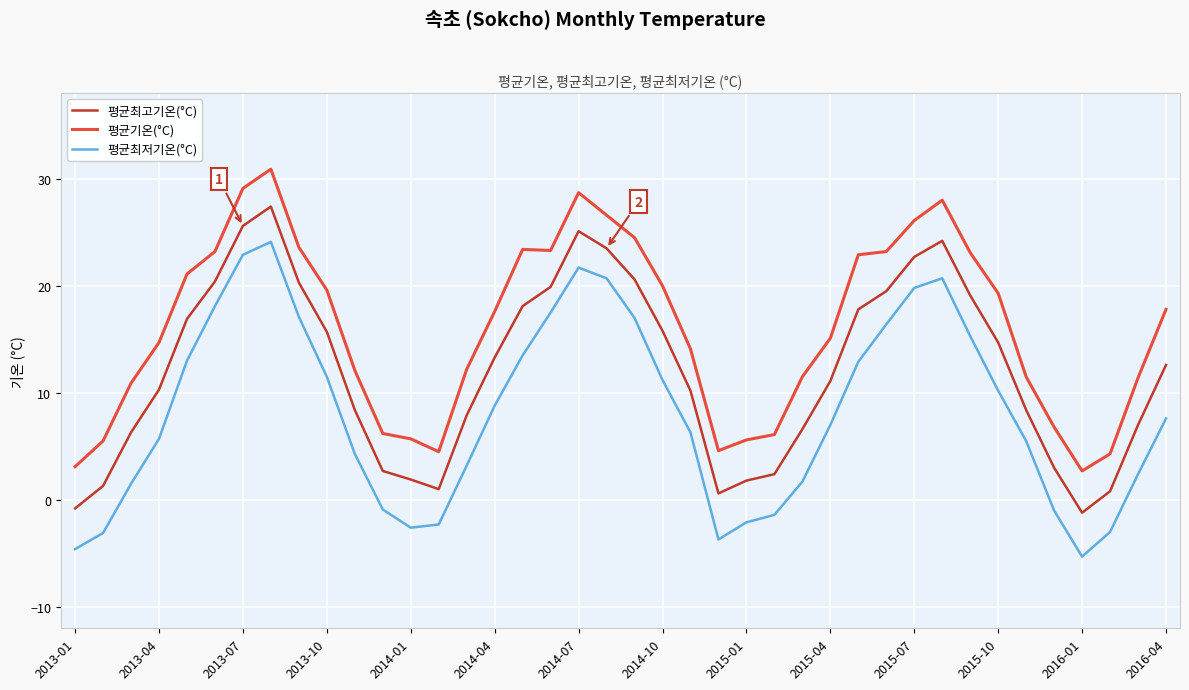

True or false: 평균최저기온(°C) and 평균최고기온(°C) cross at least once.

False